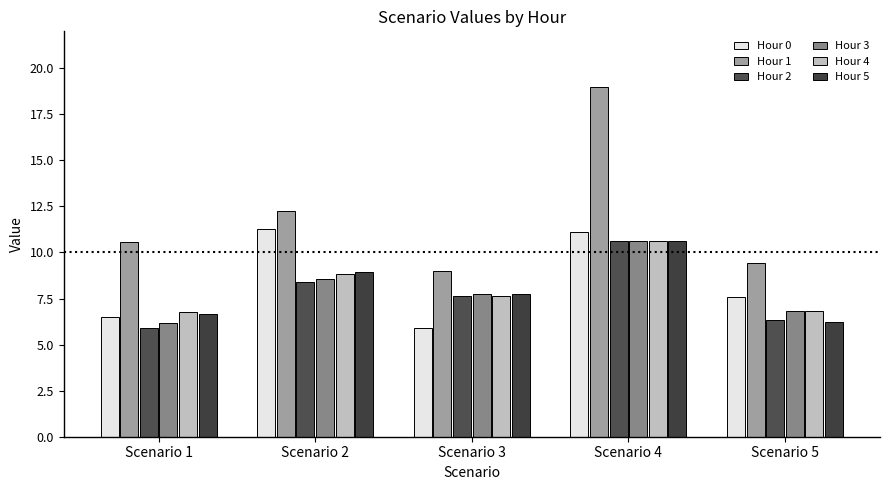

Count the number of categories in the chart.

5